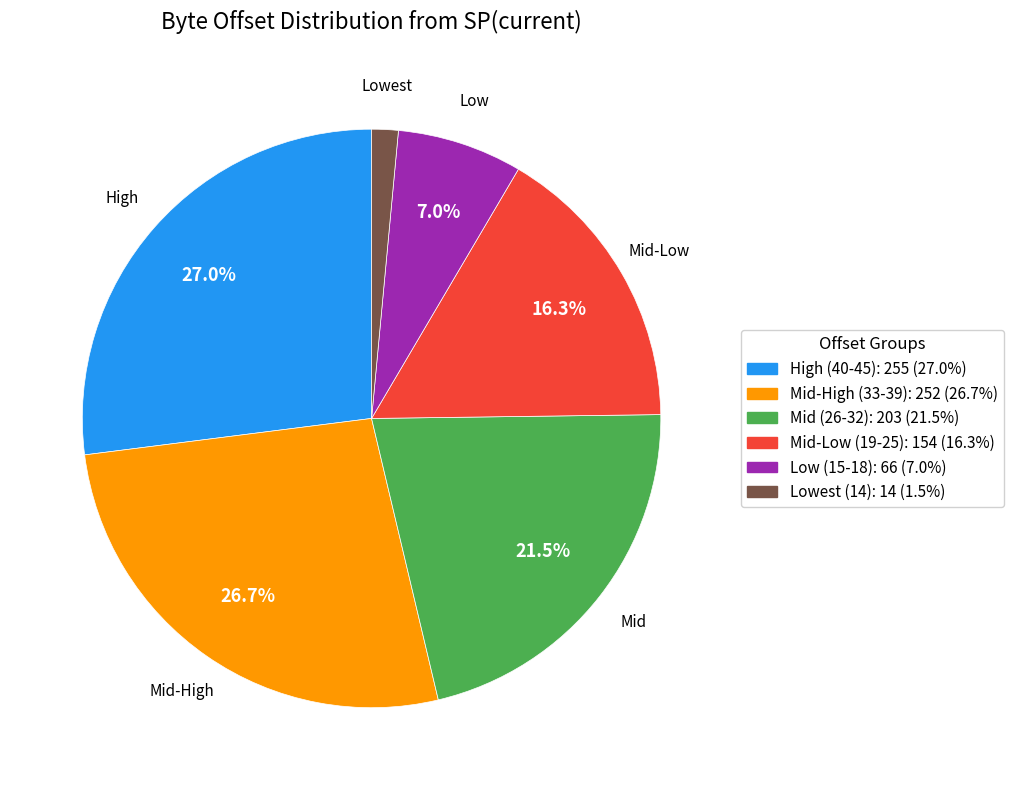

Is there any slice that represents more than half of the pie?

No